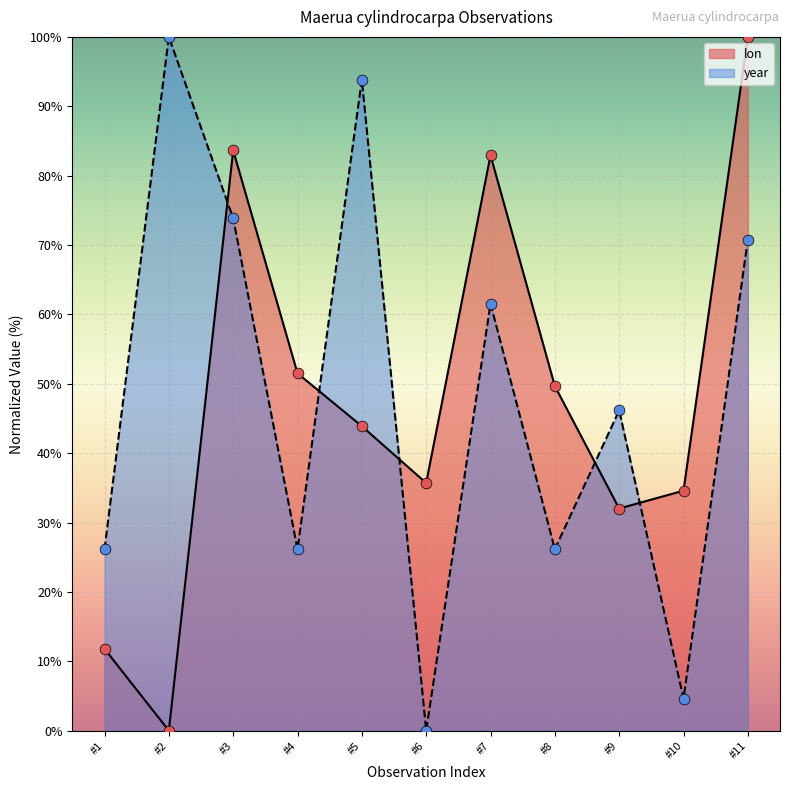

Which series has the largest Y range (max minus min)?

lon